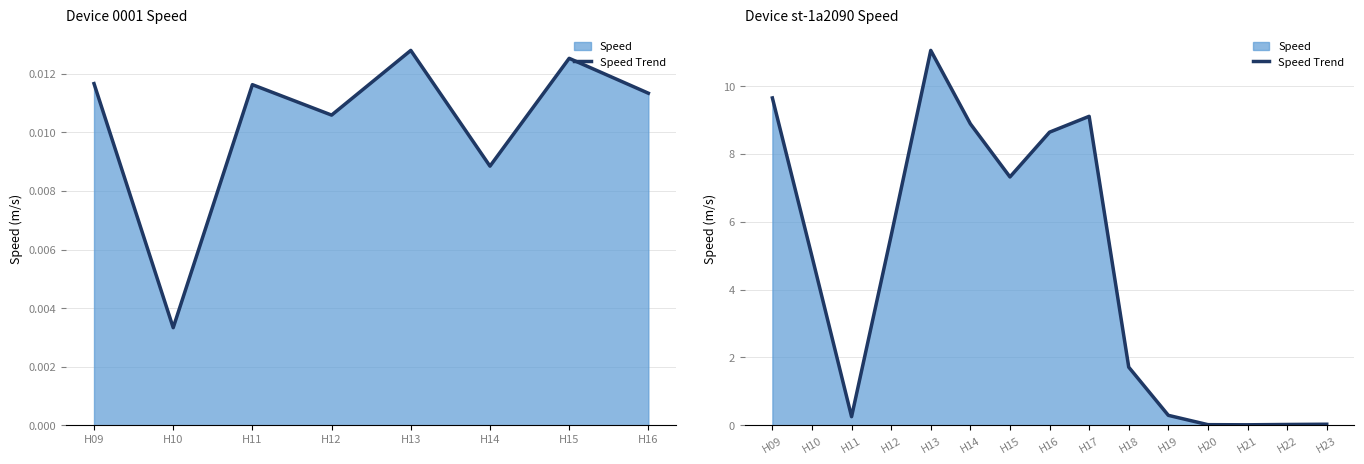

The value at H14 is 13.5. True or false?

False